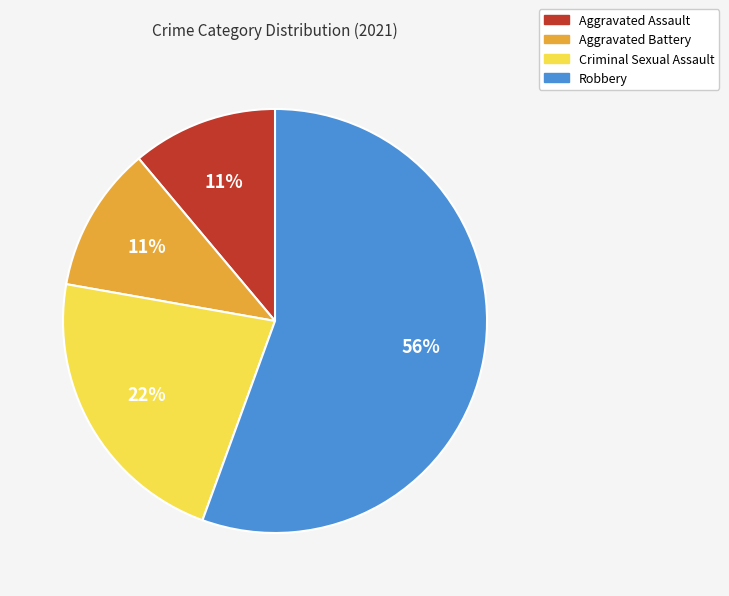

How many segments does this pie chart have?

4